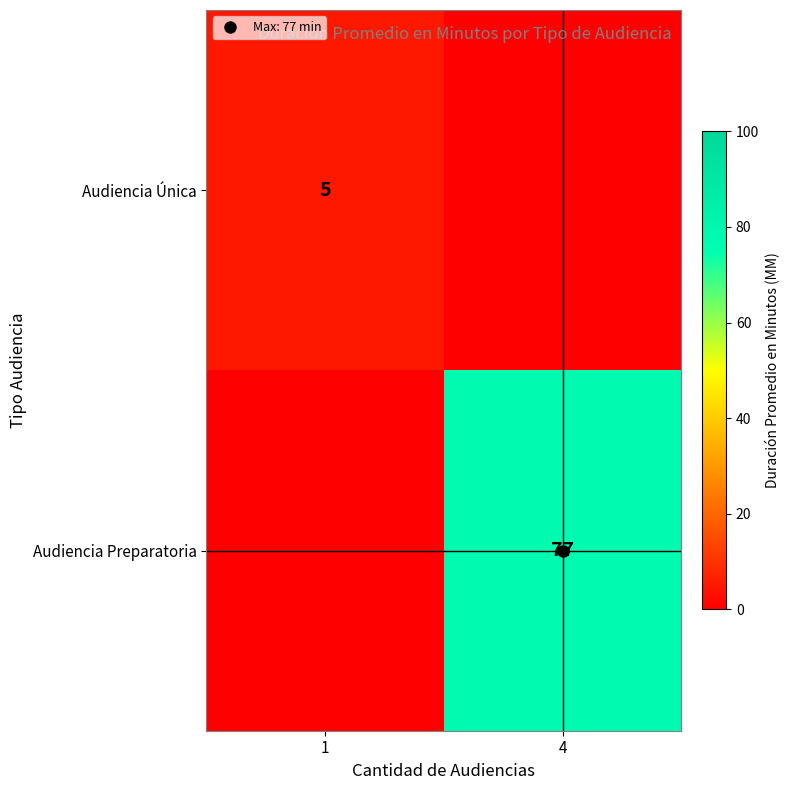

Where is Audiencia Única nearest to the value 2?

4